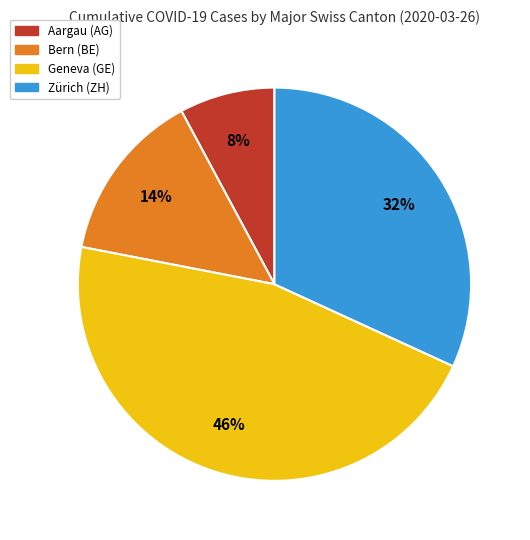

Does any single category account for the majority?

No